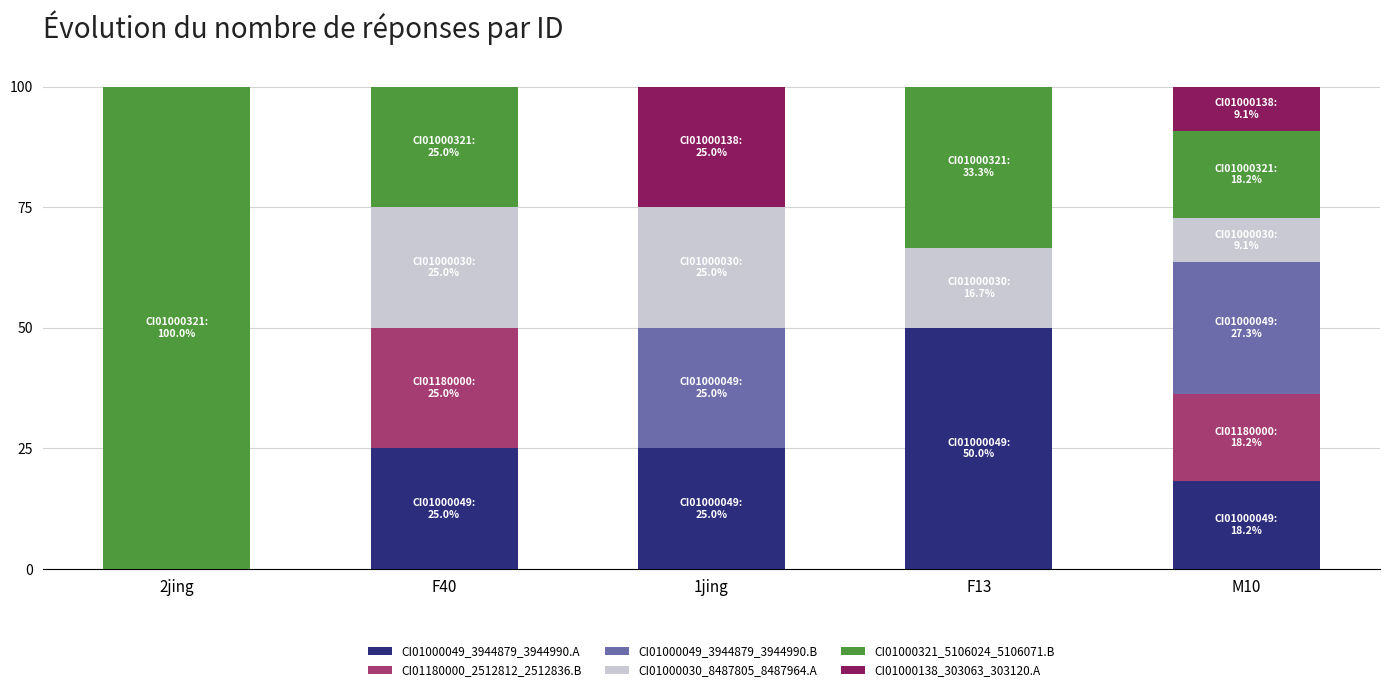

What is the total value across all series at 2jing?

100.0